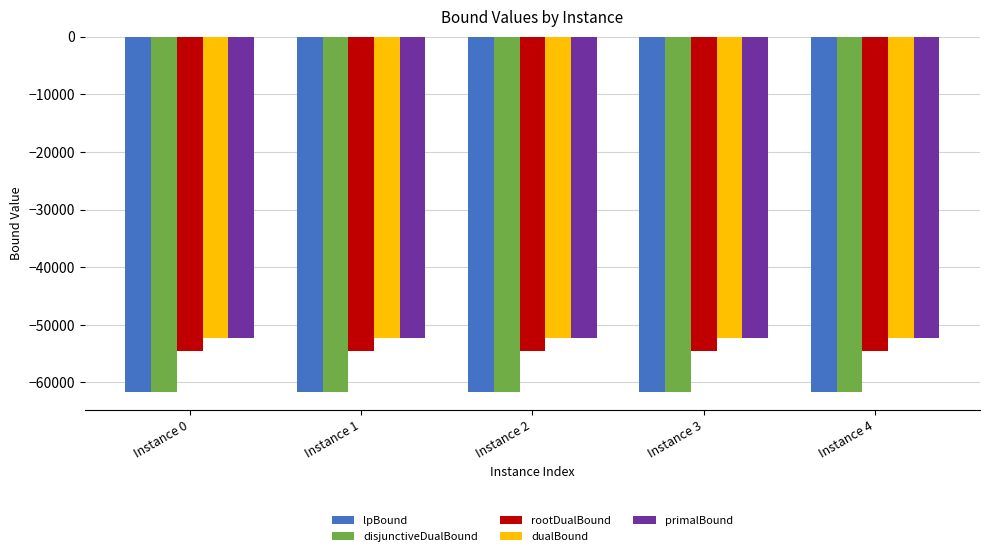

What is the smallest value displayed?

-61653.1